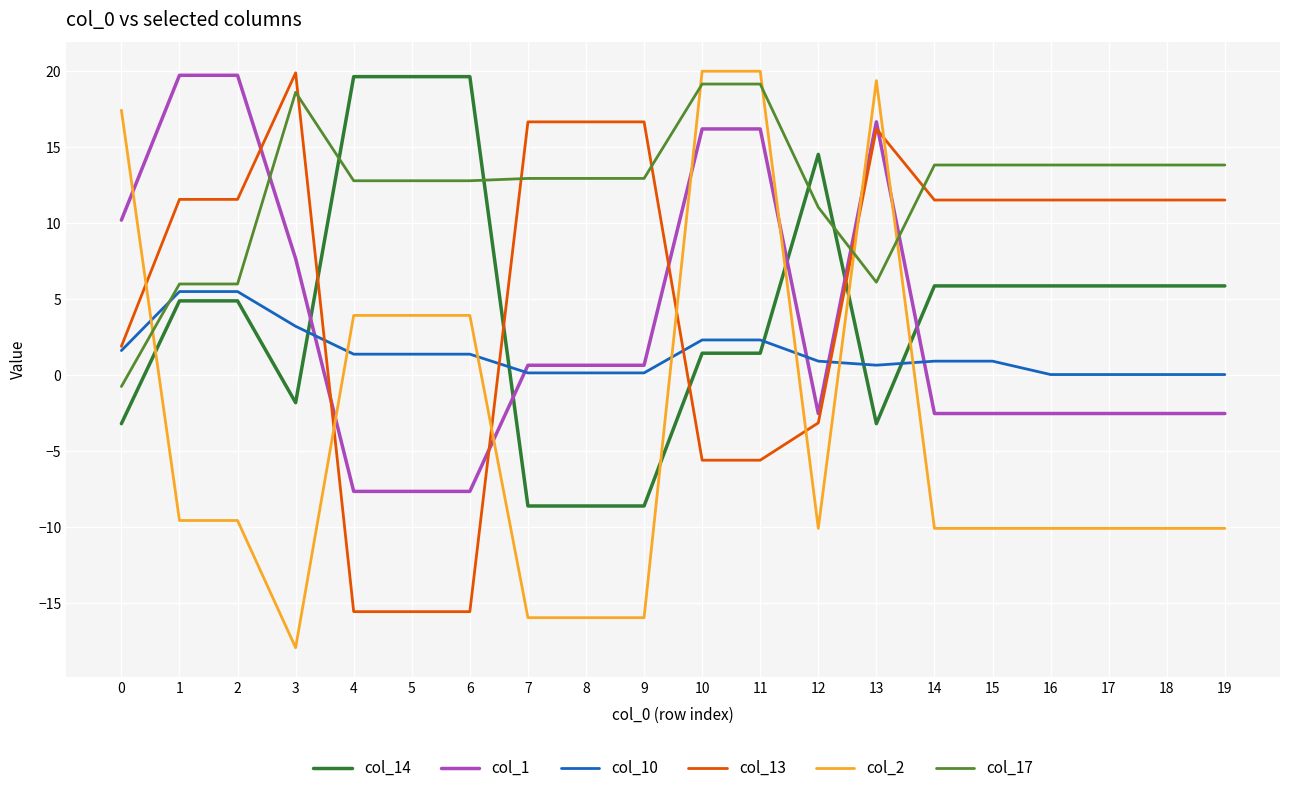

The col_17 series shows 15.6 at 12. True or false?

False